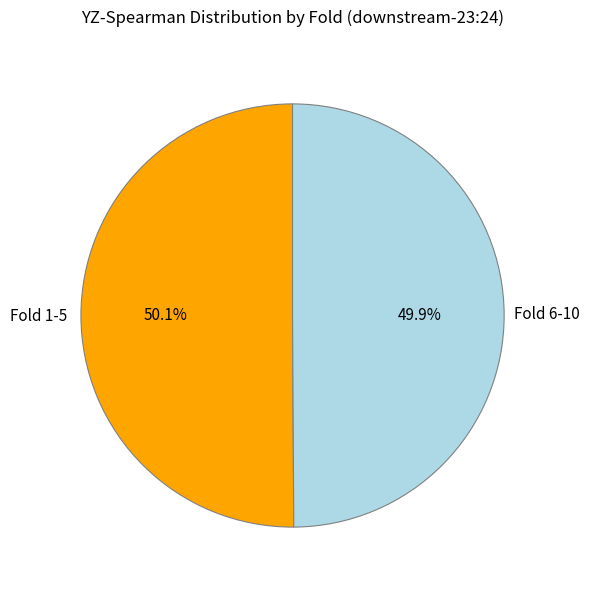

What is the ratio of the value at Fold 6-10 to the value at Fold 1-5?

1.0